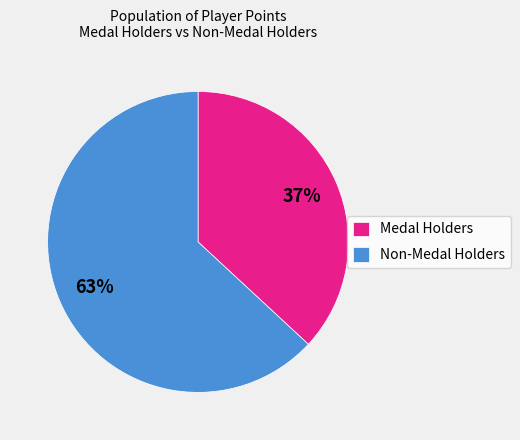

How many slices are in this pie chart?

2